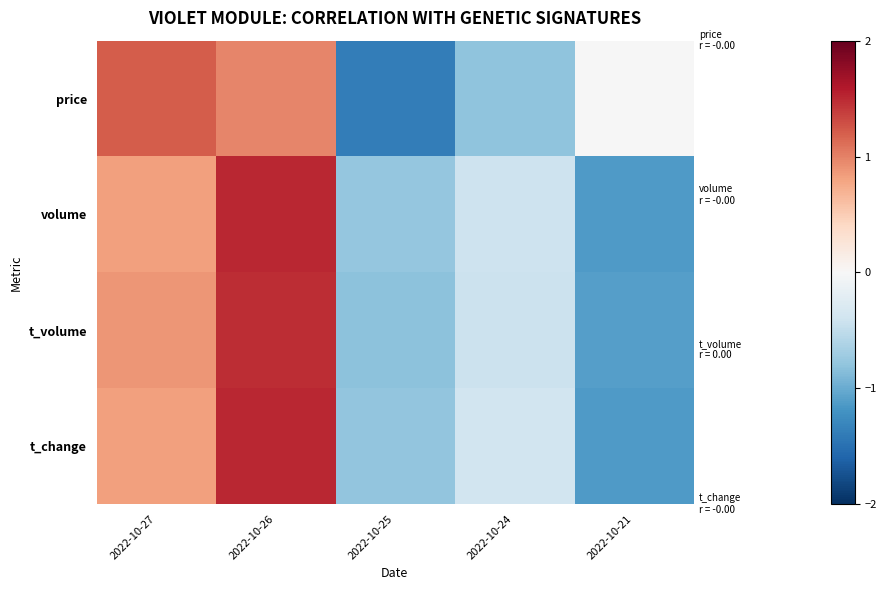

Reading right to left, list all the values displayed in this chart.

price: 2022-10-21=-0.0	2022-10-24=-0.8	2022-10-25=-1.4	2022-10-26=1.0	2022-10-27=1.2
volume: 2022-10-21=-1.1	2022-10-24=-0.4	2022-10-25=-0.8	2022-10-26=1.5	2022-10-27=0.8
t_volume: 2022-10-21=-1.1	2022-10-24=-0.4	2022-10-25=-0.8	2022-10-26=1.5	2022-10-27=0.9
t_change: 2022-10-21=-1.1	2022-10-24=-0.4	2022-10-25=-0.8	2022-10-26=1.5	2022-10-27=0.8